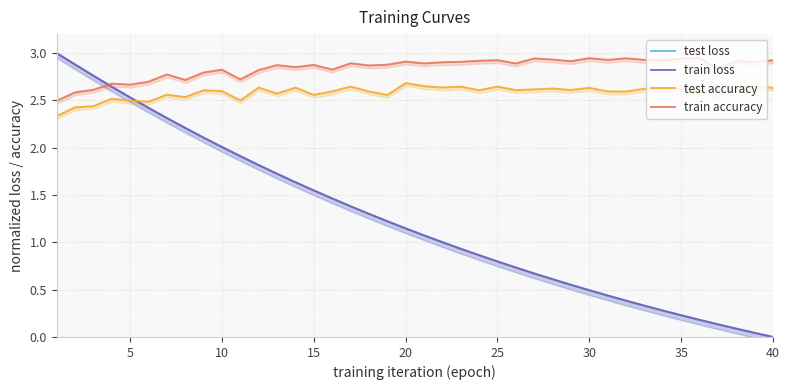

True or false: test accuracy has a value of 3.6 at 31.

False